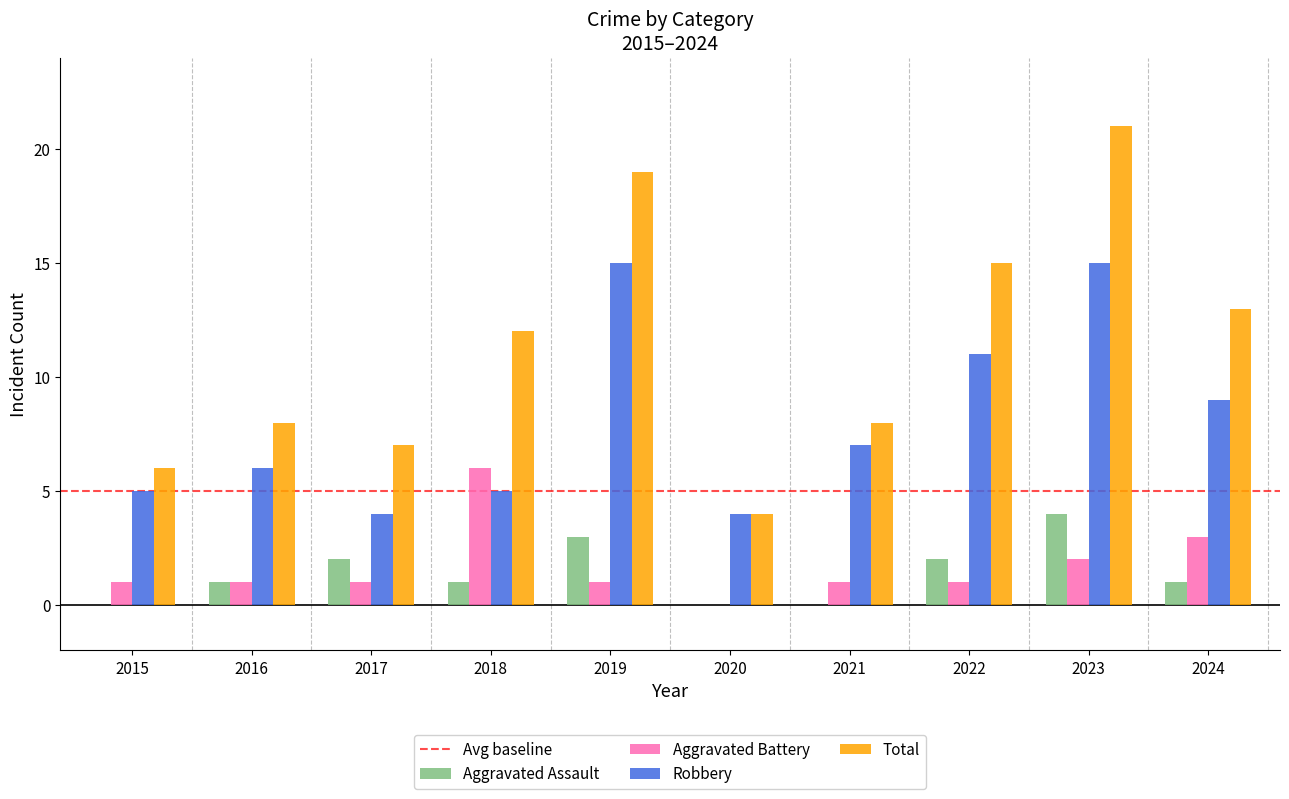

Which series changed the most between 2019 and 2023?

Total